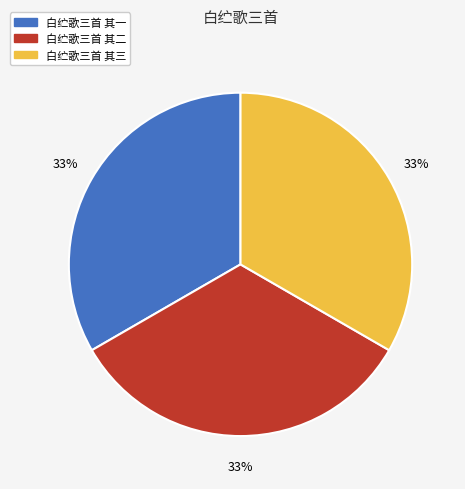

Is it true that 白纻歌三首 其一 is 33% of the pie?

True